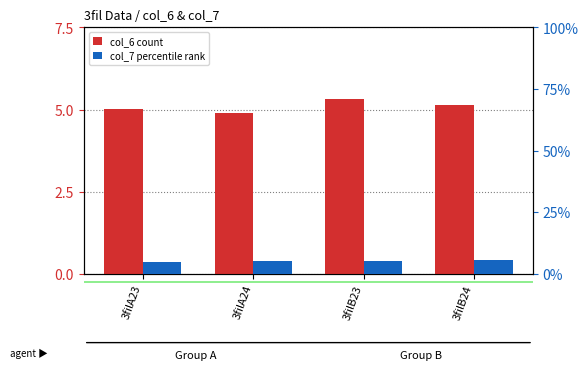

What are all the series names shown in the legend?

col_6, col_7